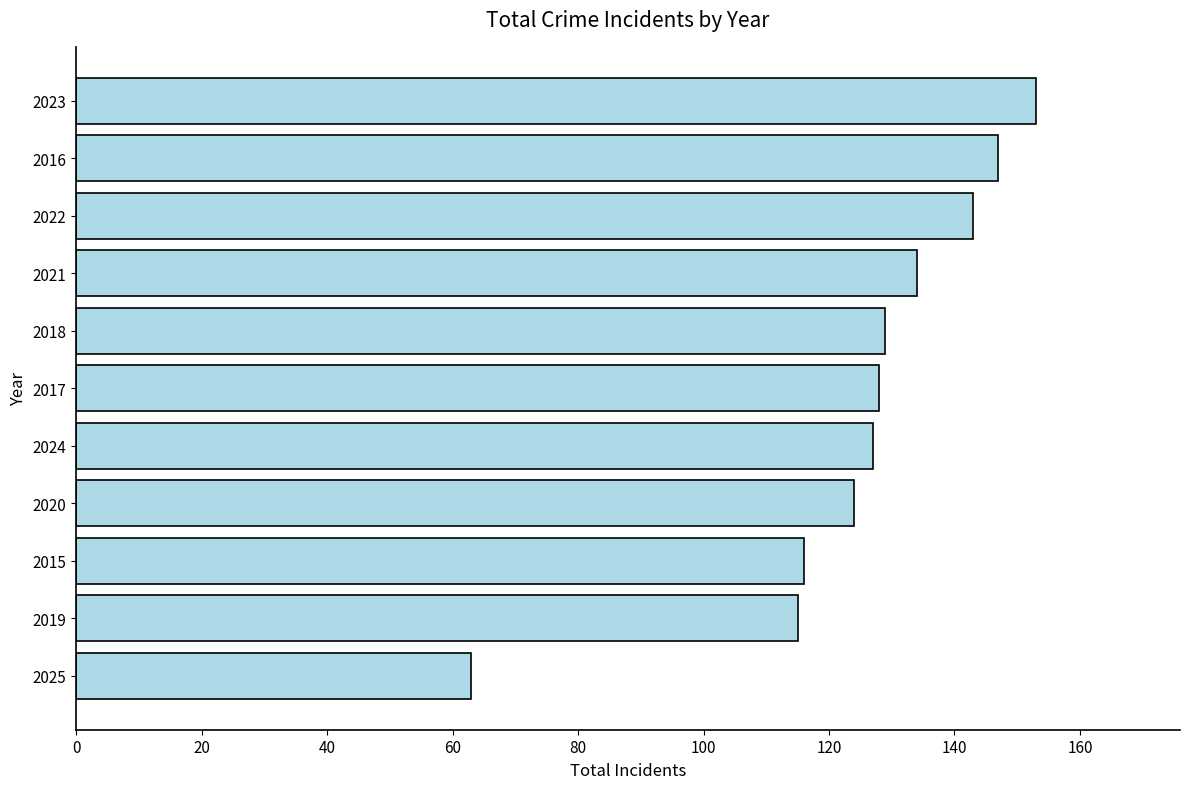

Is it true that the value at 2022 is 241?

False